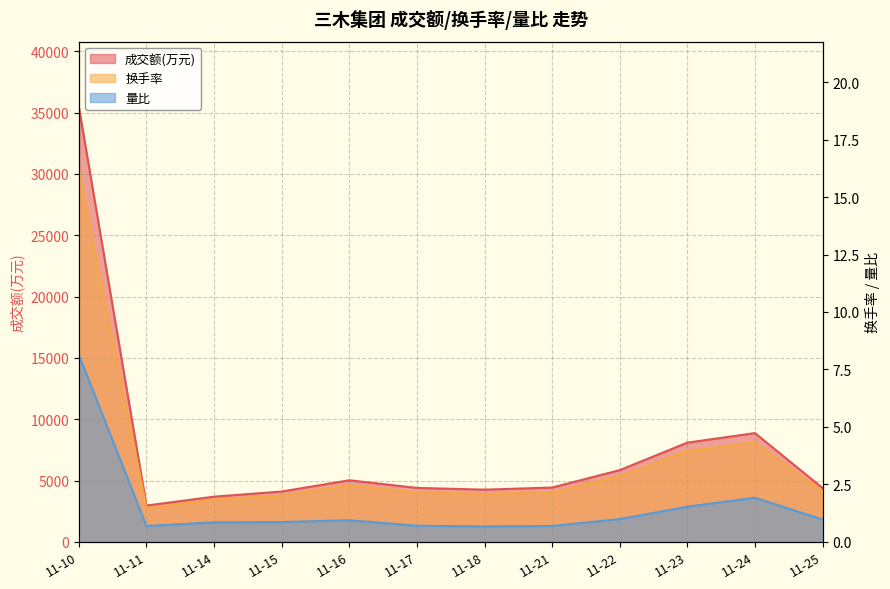

Which category has the lowest value in the 换手率 series?

11-11